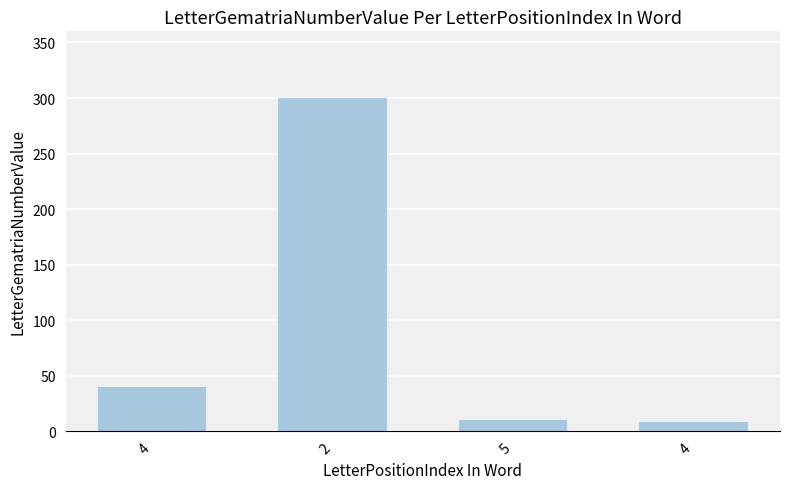

At which label is the value closest to 154?

4